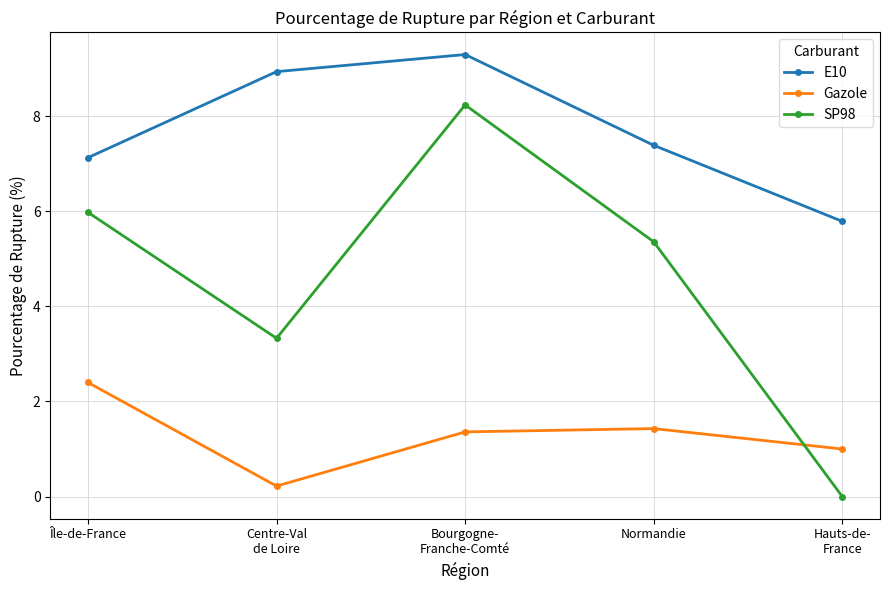

How many values in the SP98 series are below 5?

2